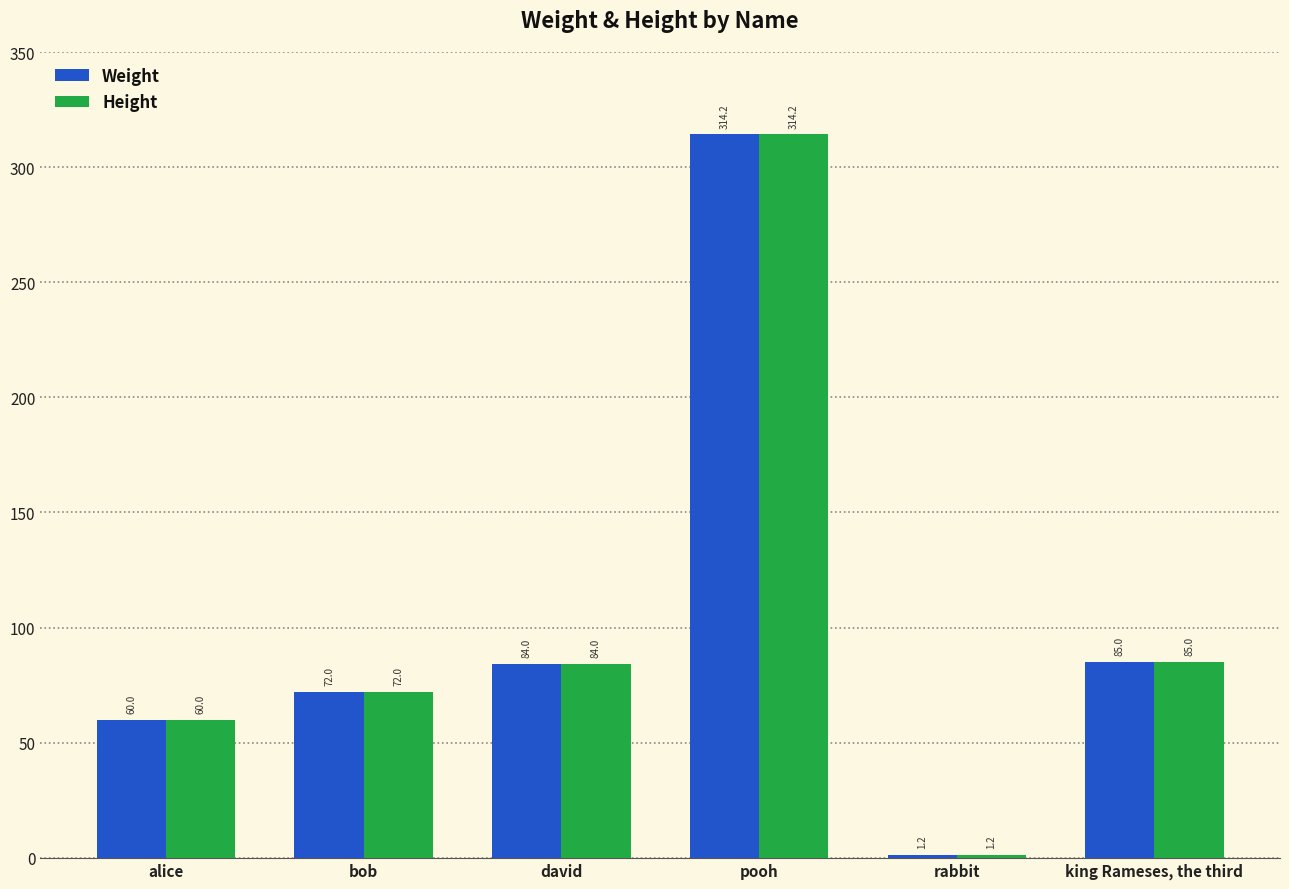

At how many categories does at least one series exceed 151?

1